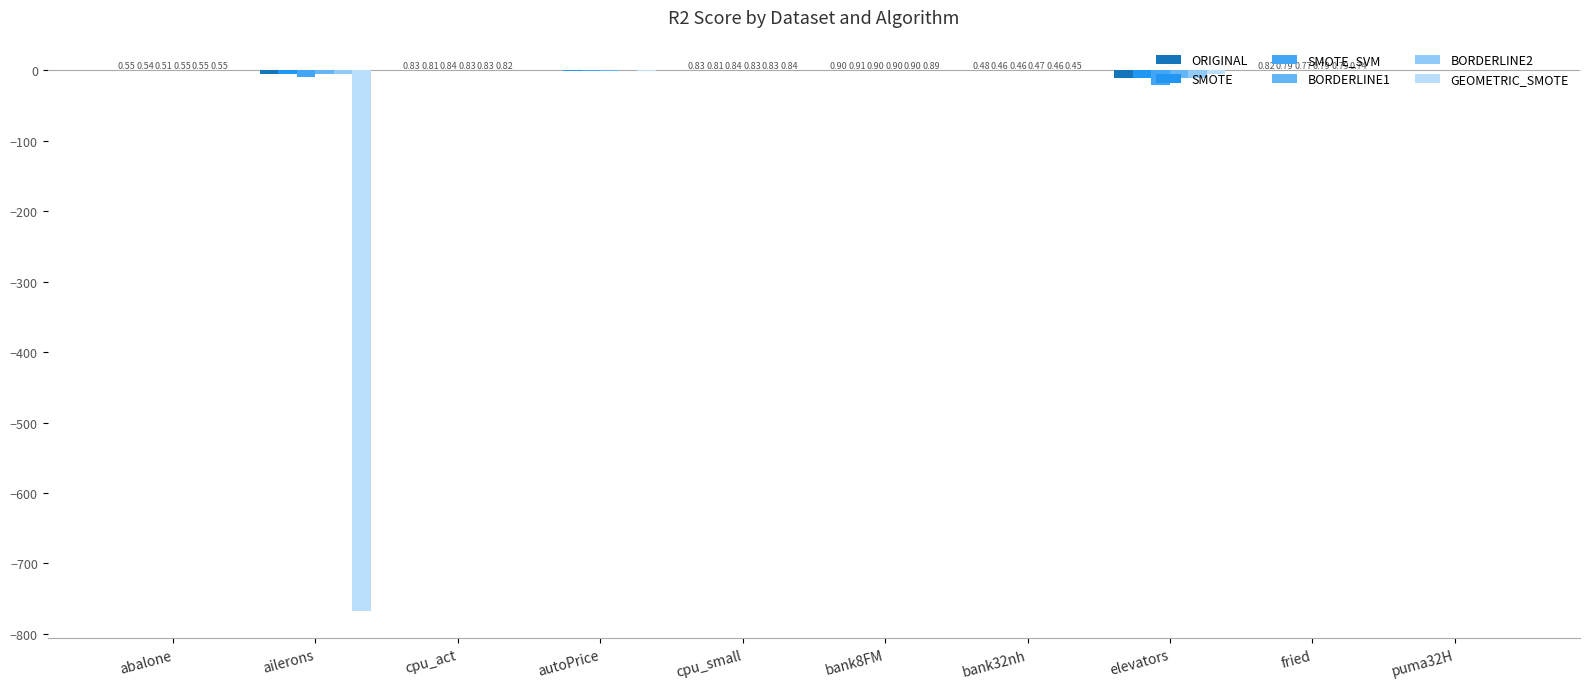

List the series in order of their peak value, lowest first.

GEOMETRIC_SMOTE, SMOTE_SVM, BORDERLINE1, BORDERLINE2, ORIGINAL, SMOTE